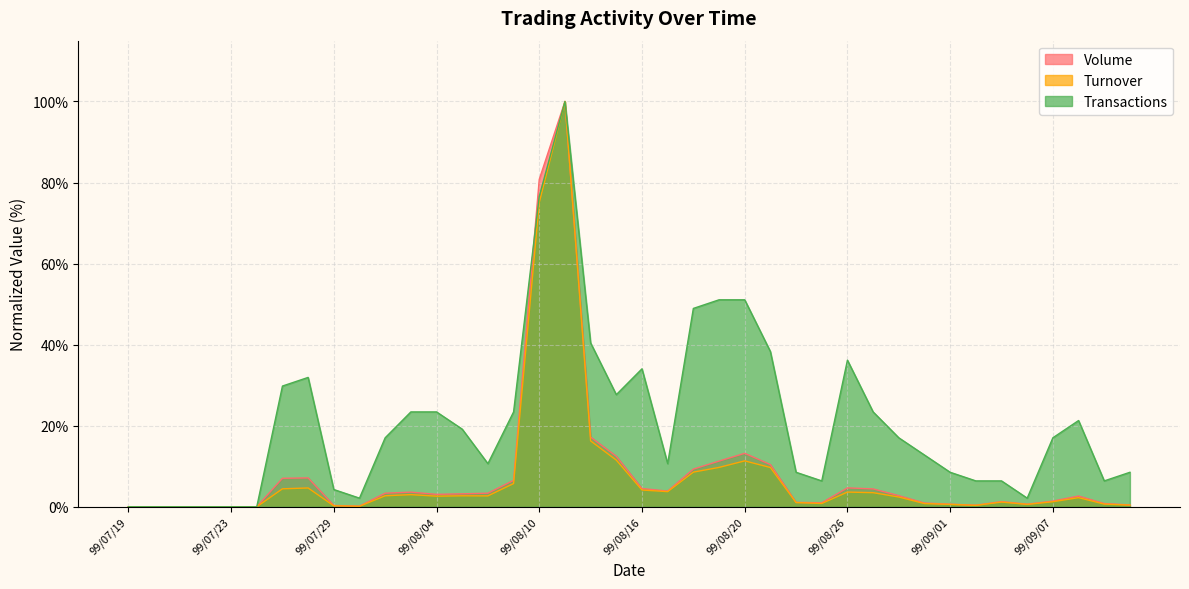

Where is Volume nearest to the value 50?

99/08/10